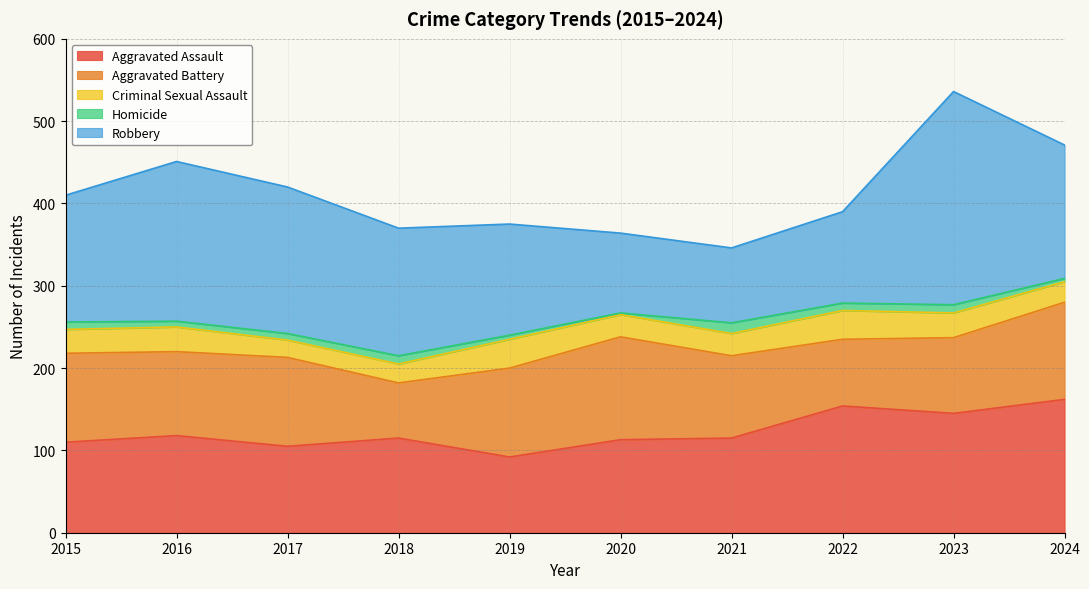

Rank the categories by Criminal Sexual Assault value from lowest to highest.

2017, 2018, 2024, 2020, 2021, 2015, 2016, 2023, 2019, 2022